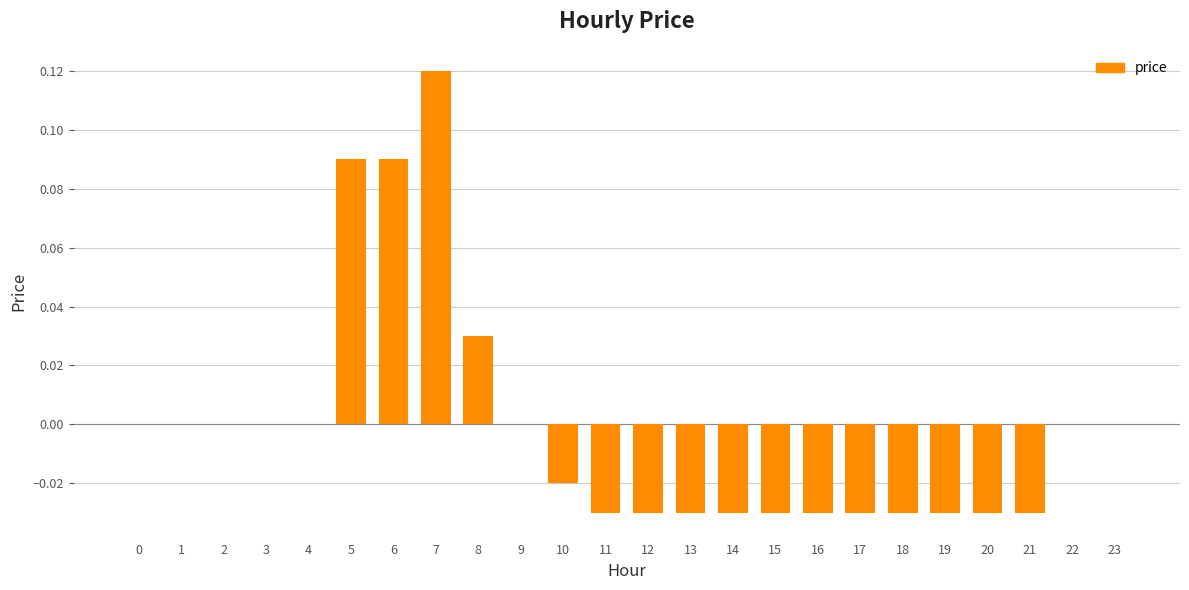

At which category does the chart reach its peak across all series?

7